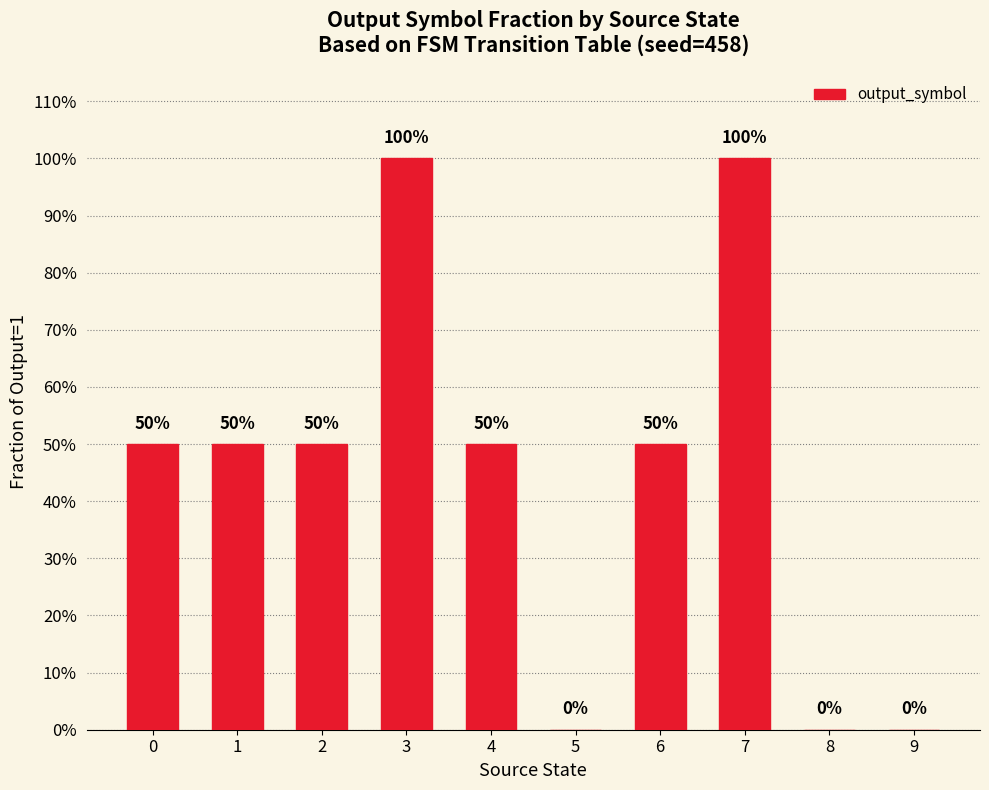

Which label corresponds to the largest value in the chart?

3